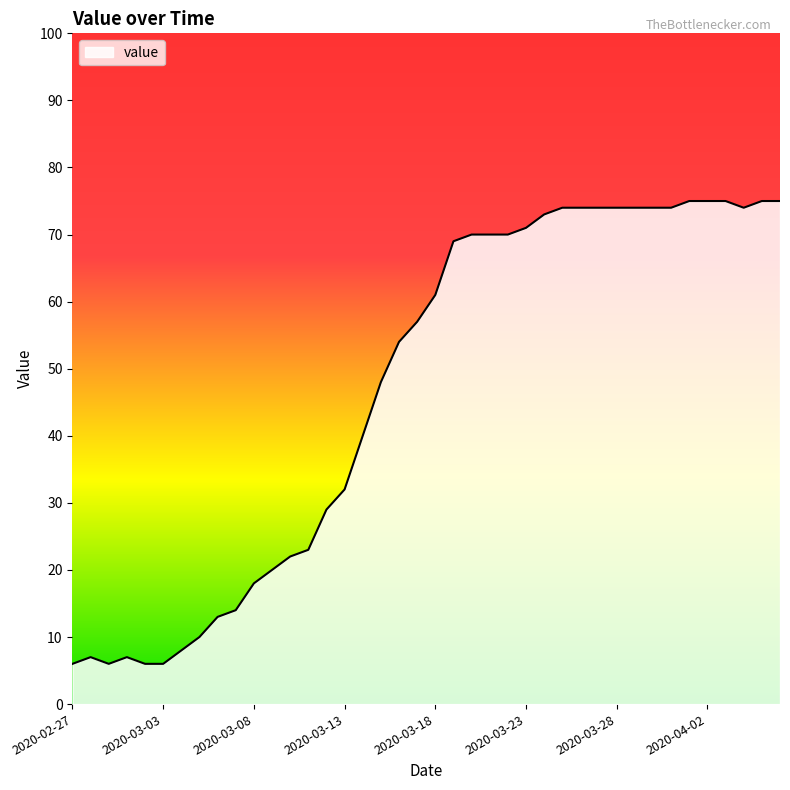

Does the chart have visible grid lines?

No